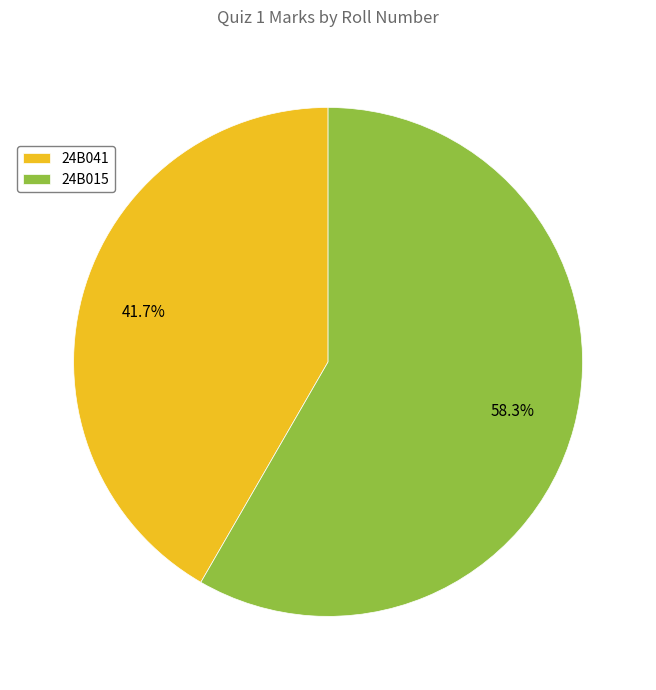

To the nearest percent, what is the difference between the 24B015 and 24B041 slice percentages?

17%